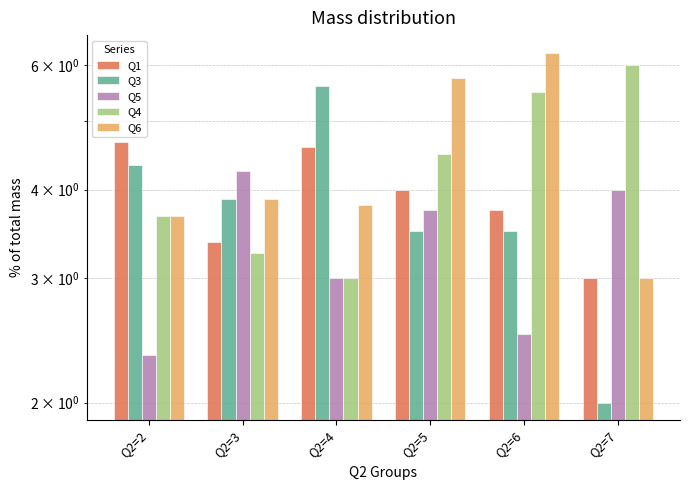

Which has a higher value, Q2=6 or Q2=4?

Q2=4